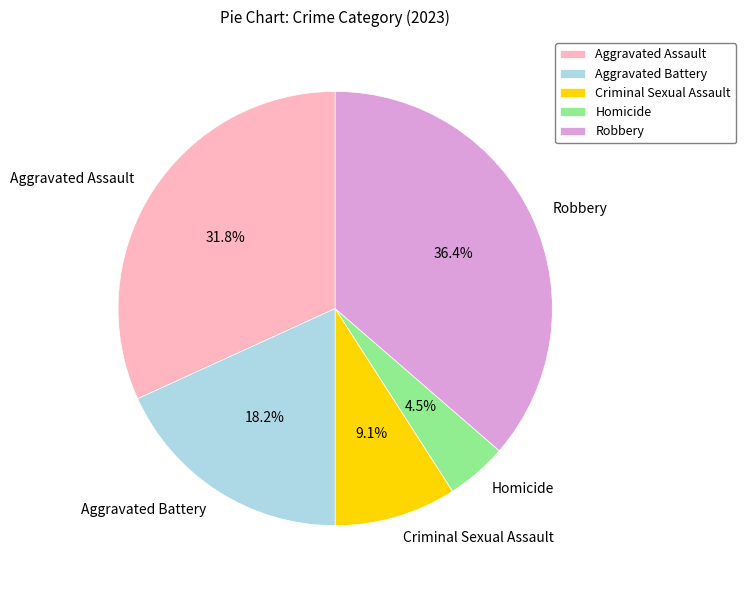

Which has a higher value, Homicide or Aggravated Assault?

Aggravated Assault